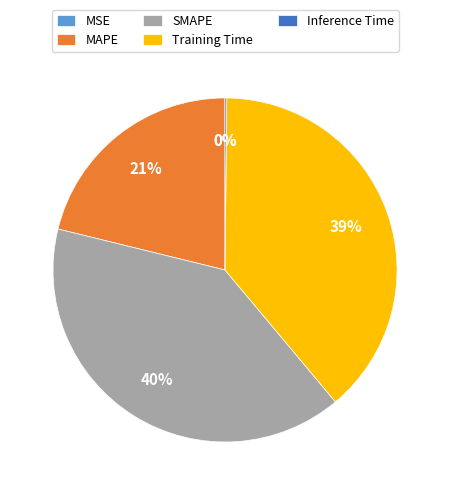

To the nearest percent, what portion does MAPE represent?

21%